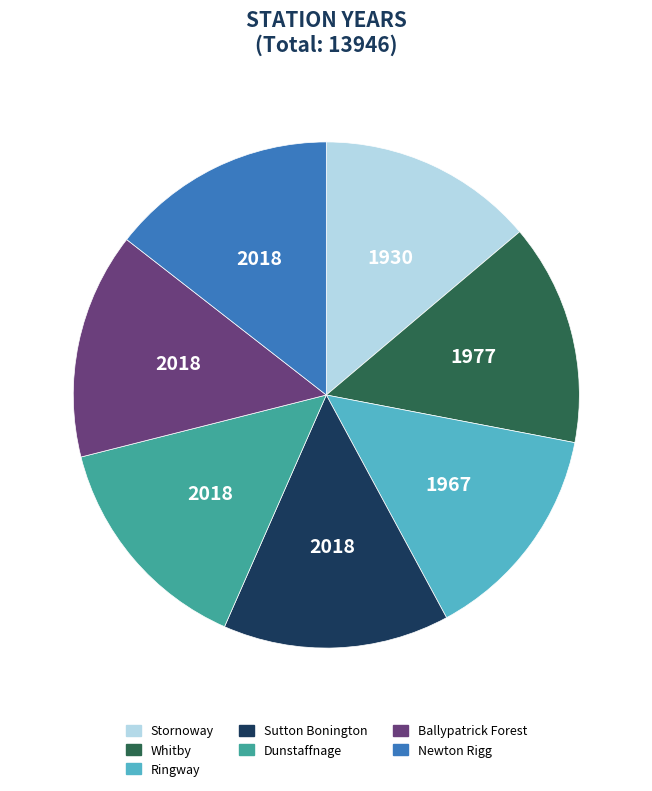

How many segments does this pie chart have?

7